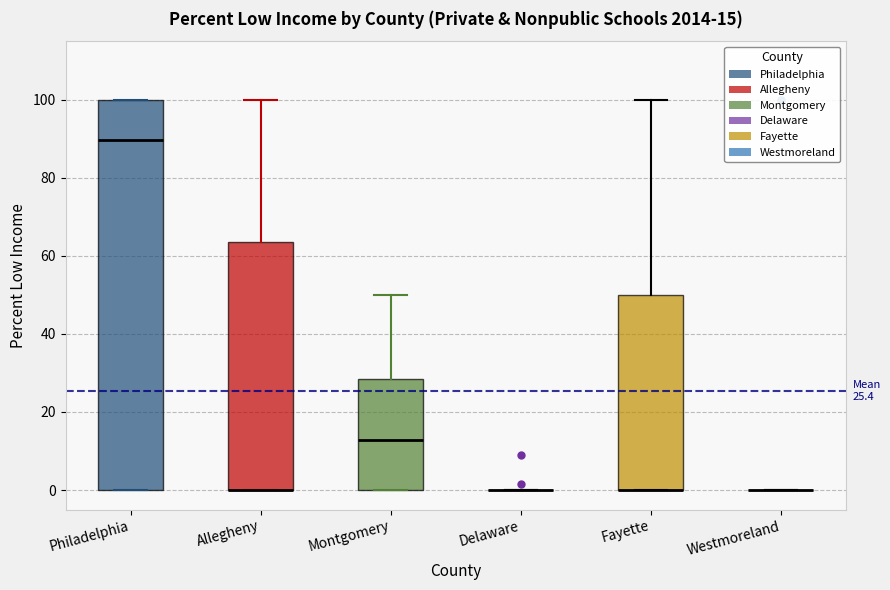

Comparing the boxes themselves (not the whiskers), which one is the tallest?

Philadelphia